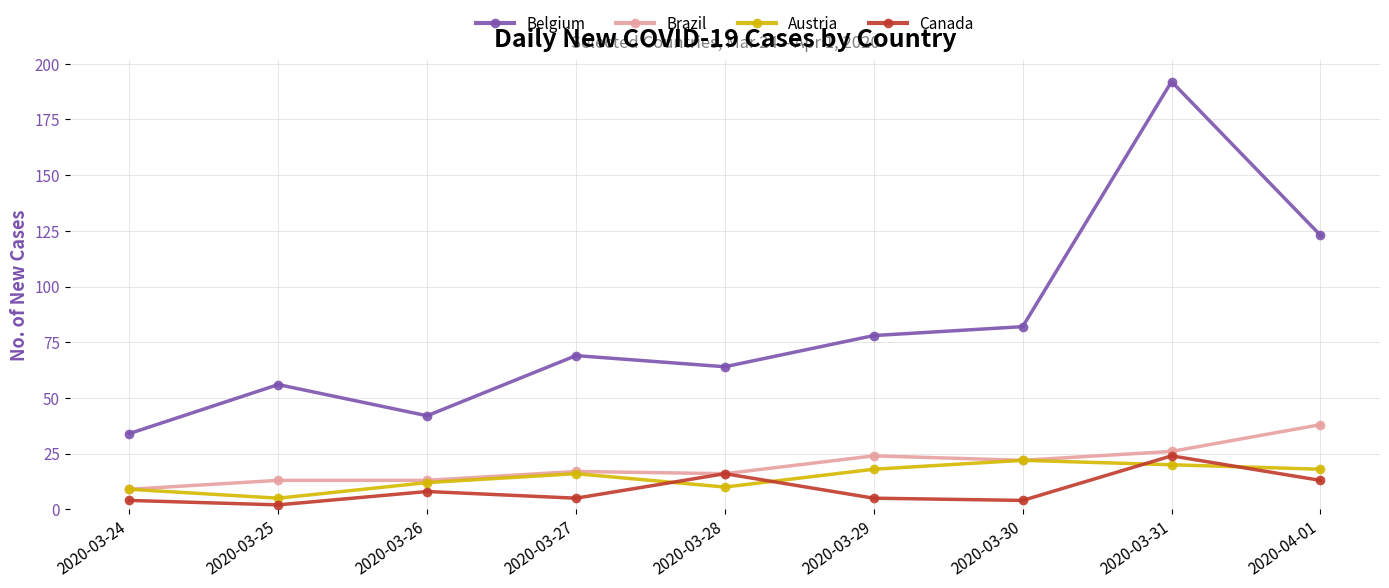

Which series has the widest spread of values?

Belgium